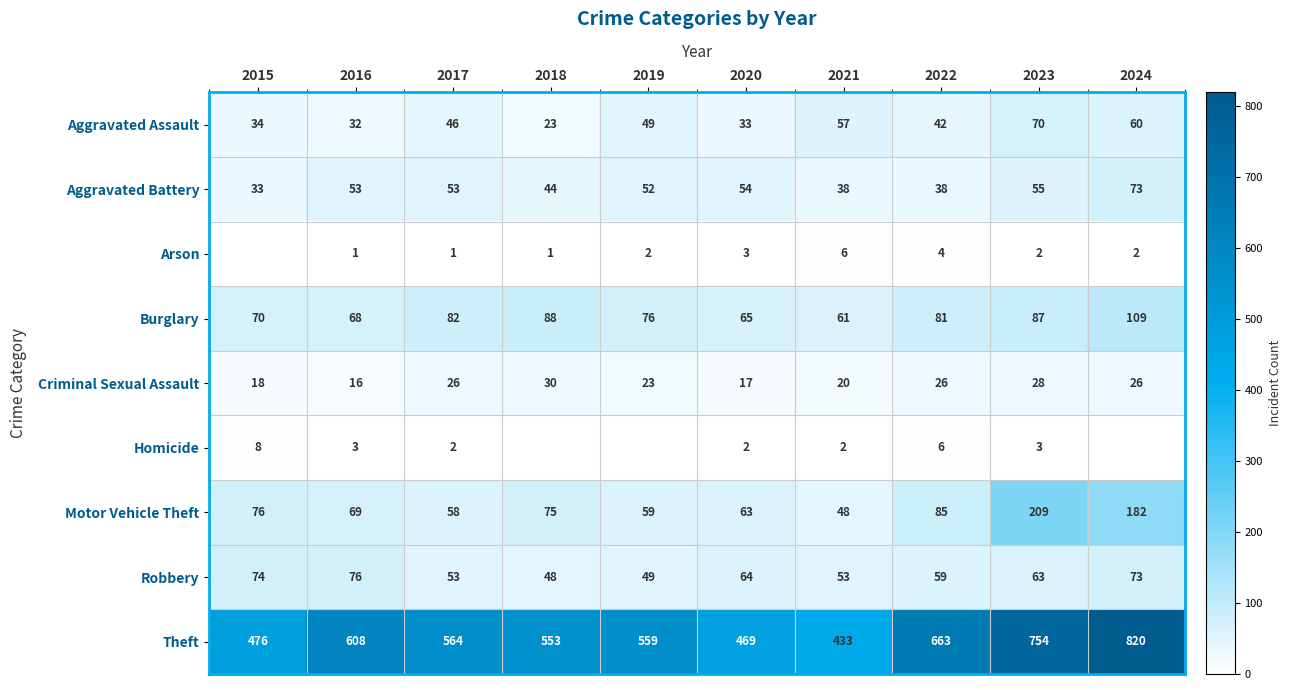

What is the spread (max minus min) of values at 2023?

752